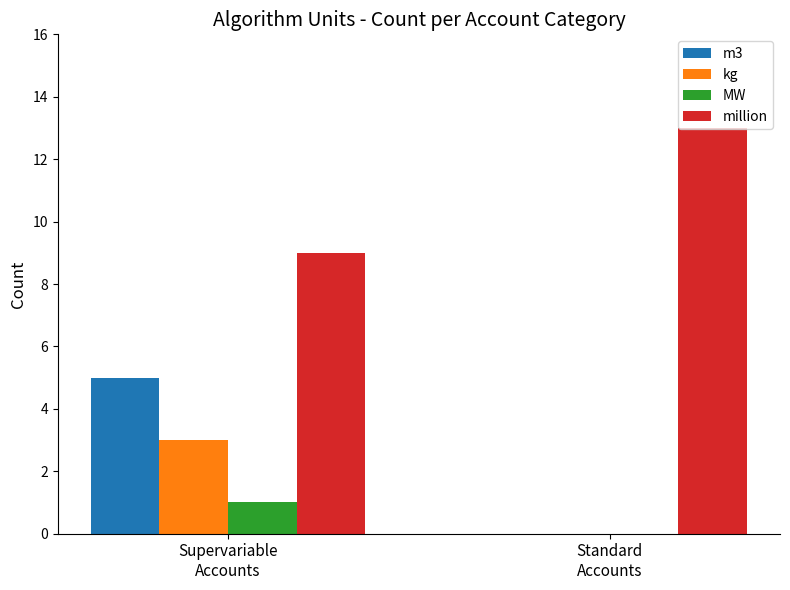

How many groups of bars are there?

2